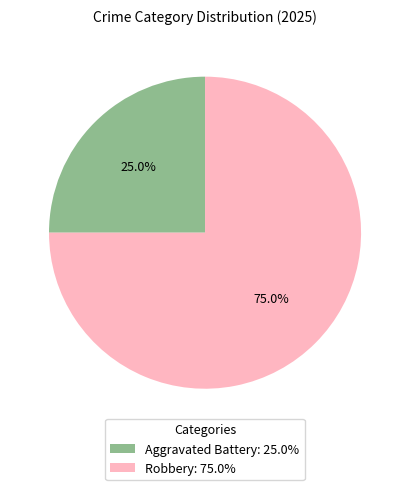

Between Robbery and Aggravated Battery, which is larger?

Robbery